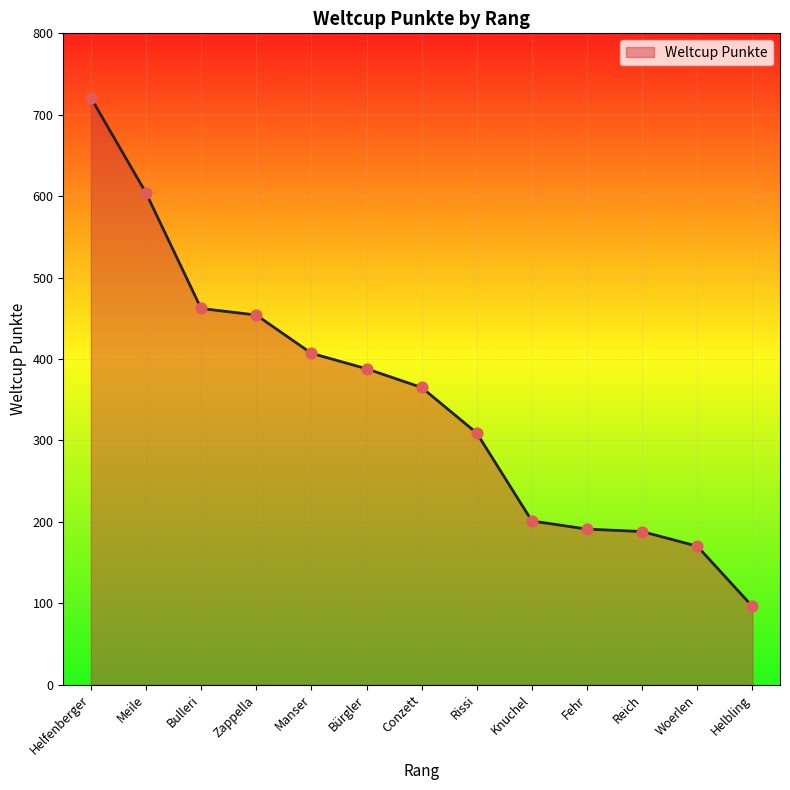

What is the ratio of the value at Woerlen to the value at Bulleri?

0.4